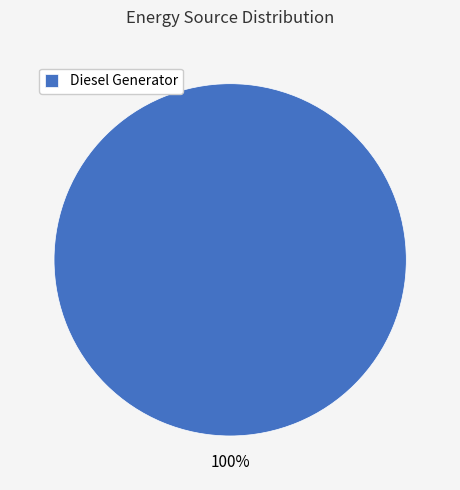

Count the number of slices in the pie.

1